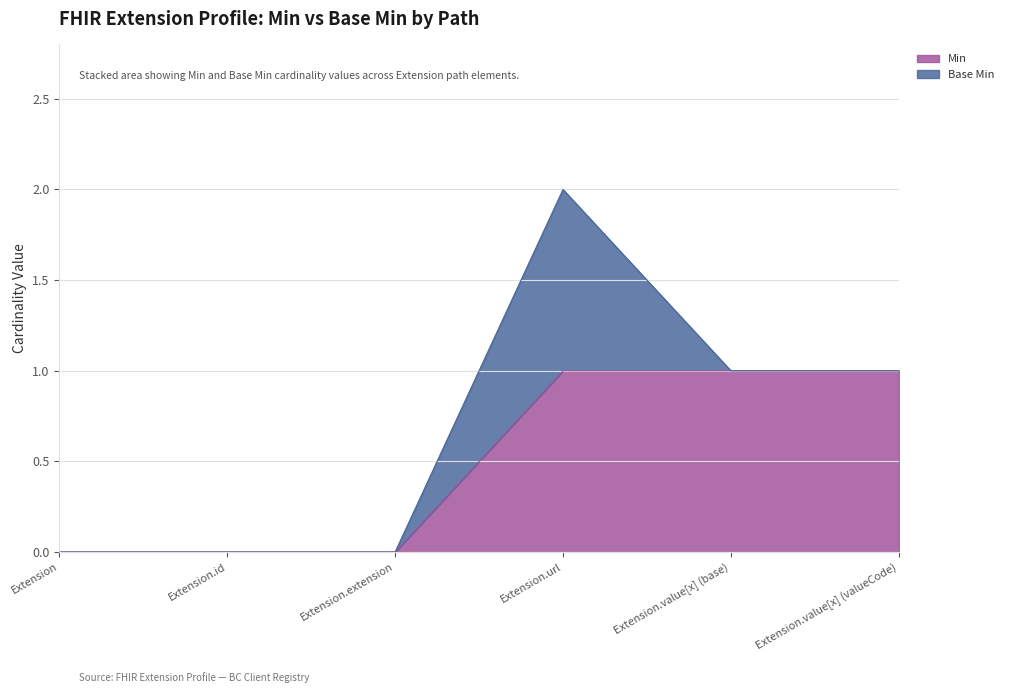

How many values are between 0 and 1?

6